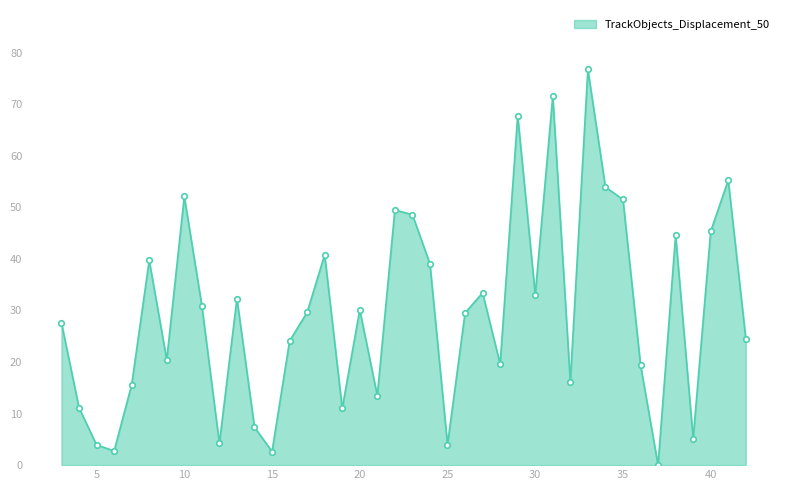

How many interior local peaks (higher than both neighbors) does the data have?

12